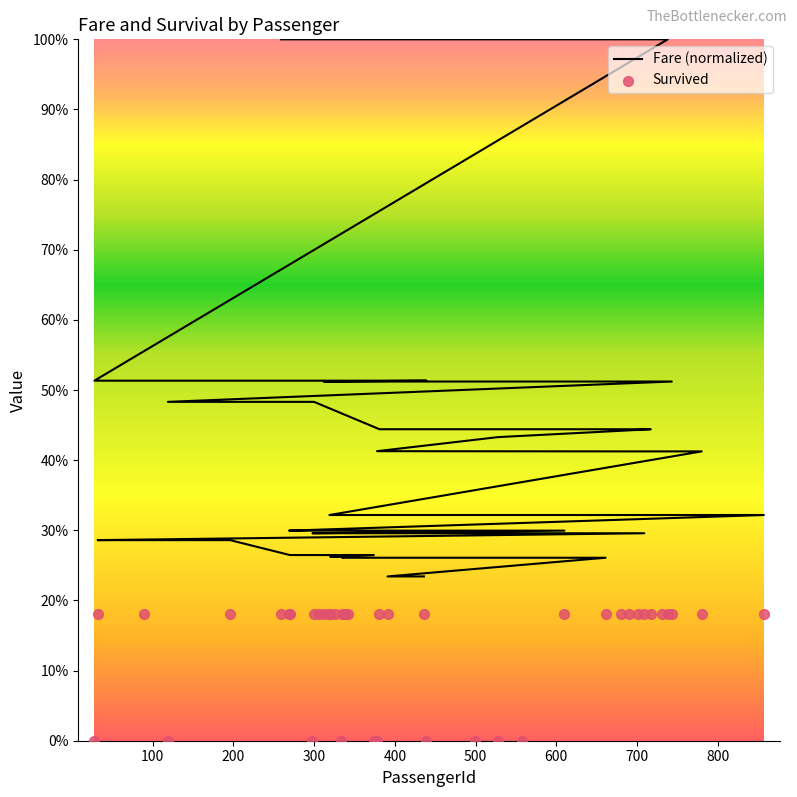

Which series reaches the maximum Y coordinate?

Fare (normalized)